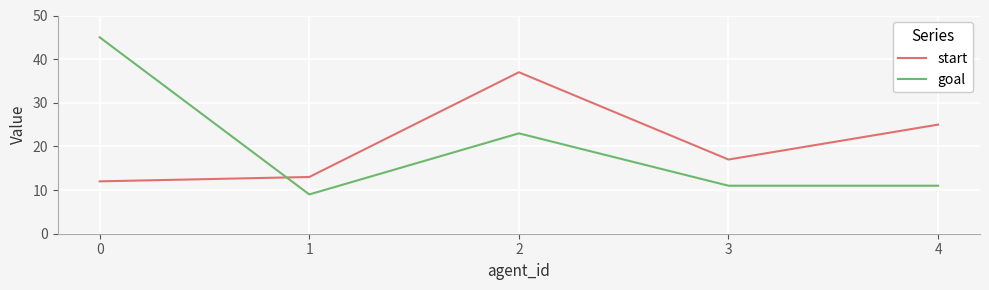

At which label is goal closest to 27?

2